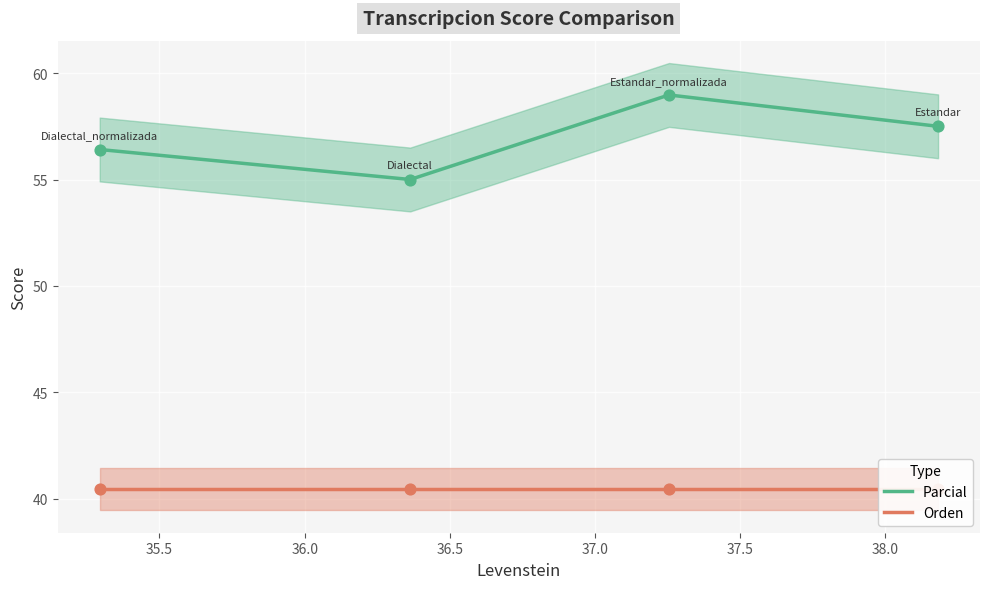

What is the lowest value of the Parcial series?

55.0